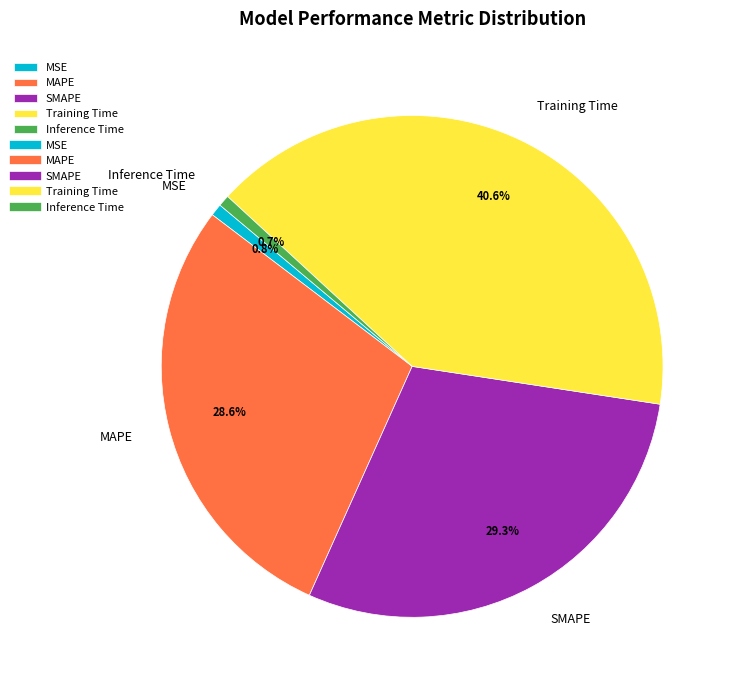

Is it true that MAPE is 42% of the pie?

False